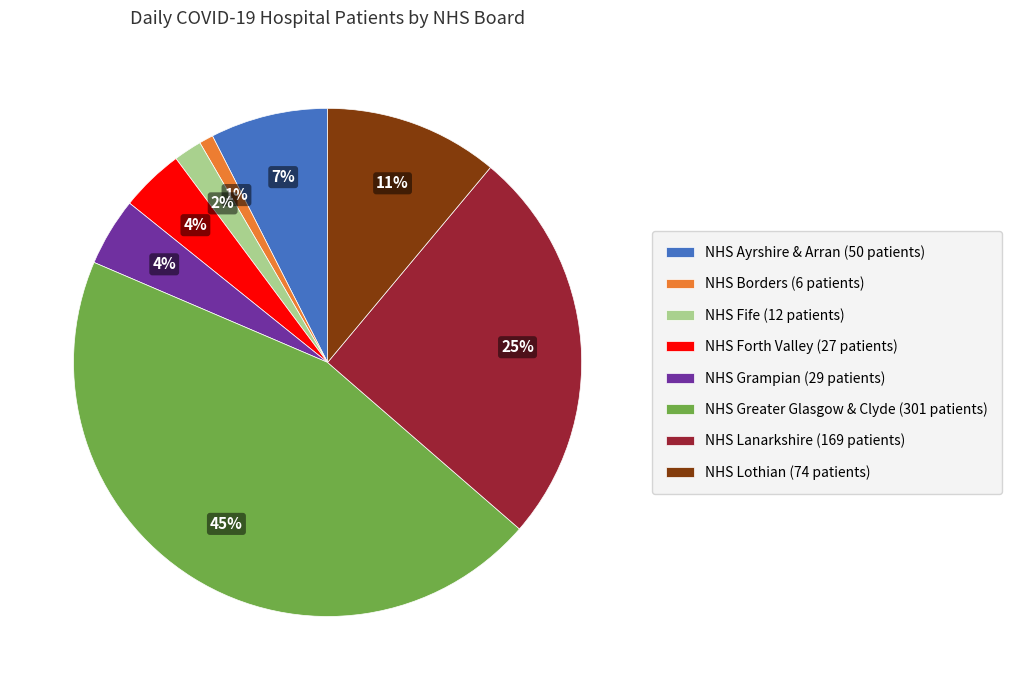

The NHS Grampian (29 patients) slice represents 4% of the pie. True or false?

True